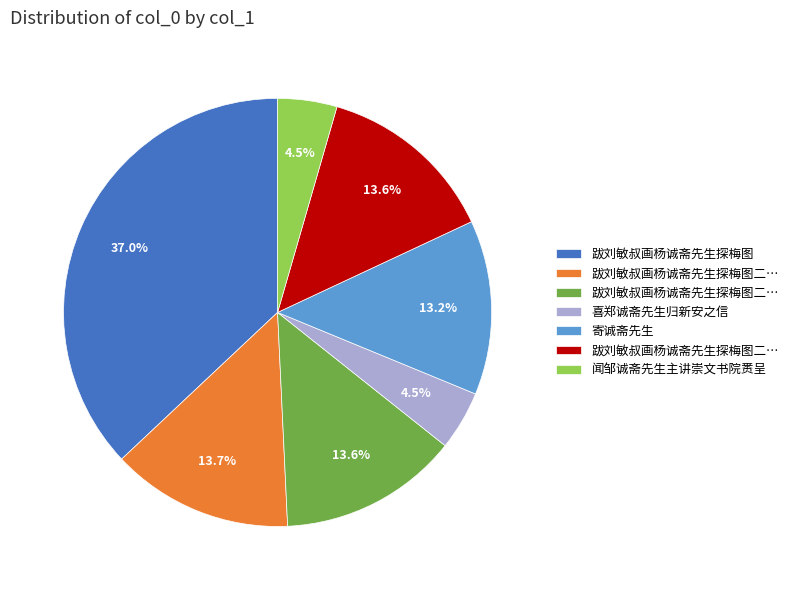

Does any single category account for the majority?

No